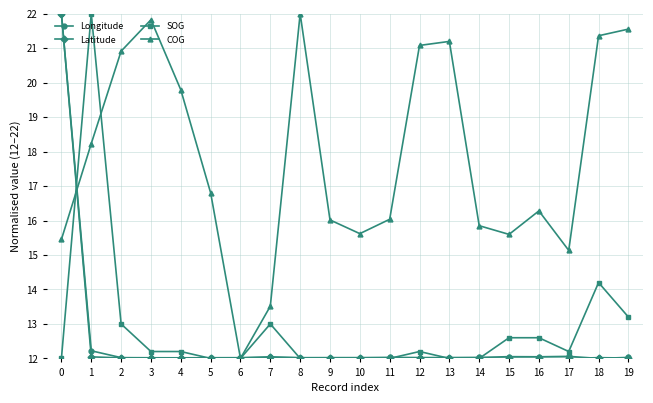

What is the value of the Latitude point at the 19th from the left?

12.0